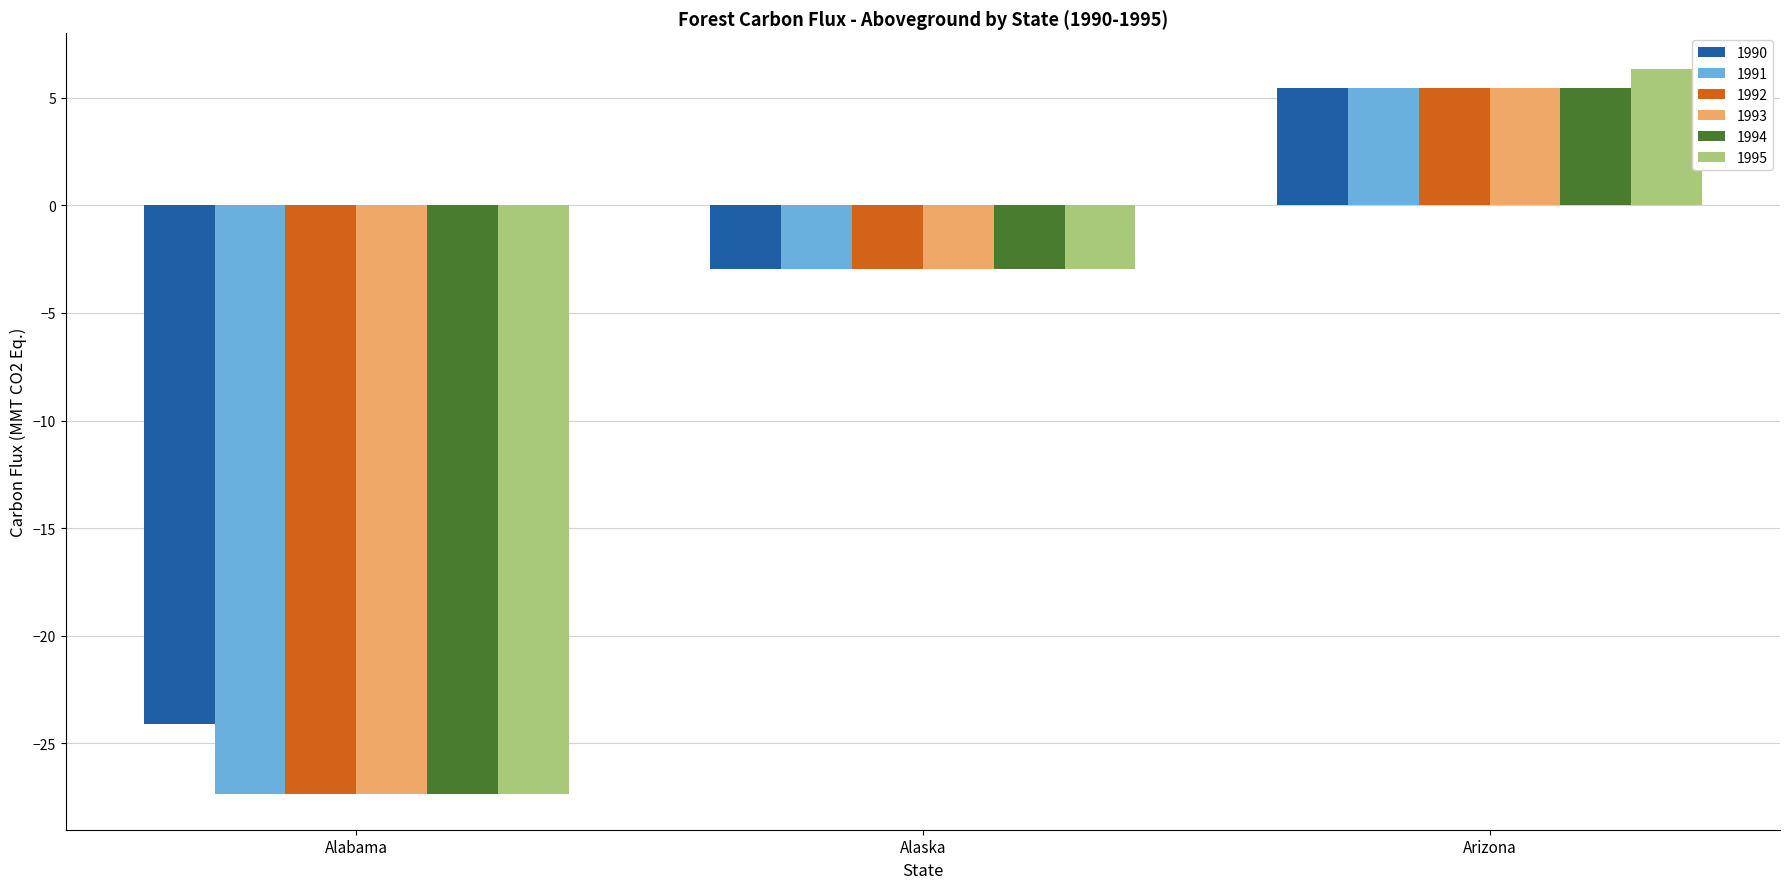

What is the label of the 3rd bar from the left?

Arizona